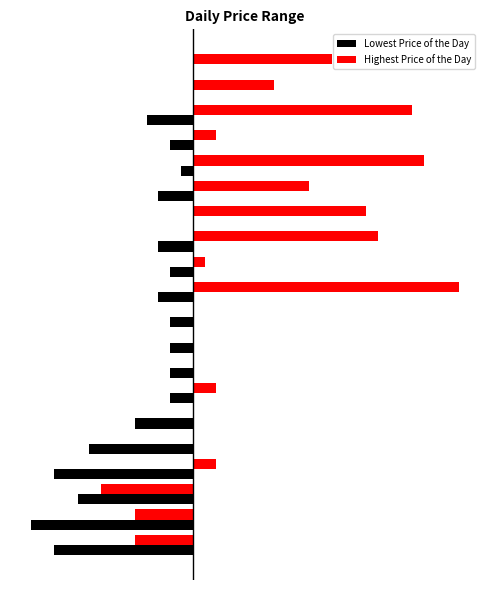

What are all the series names shown in the legend?

Lowest Price of the Day, Highest Price of the Day